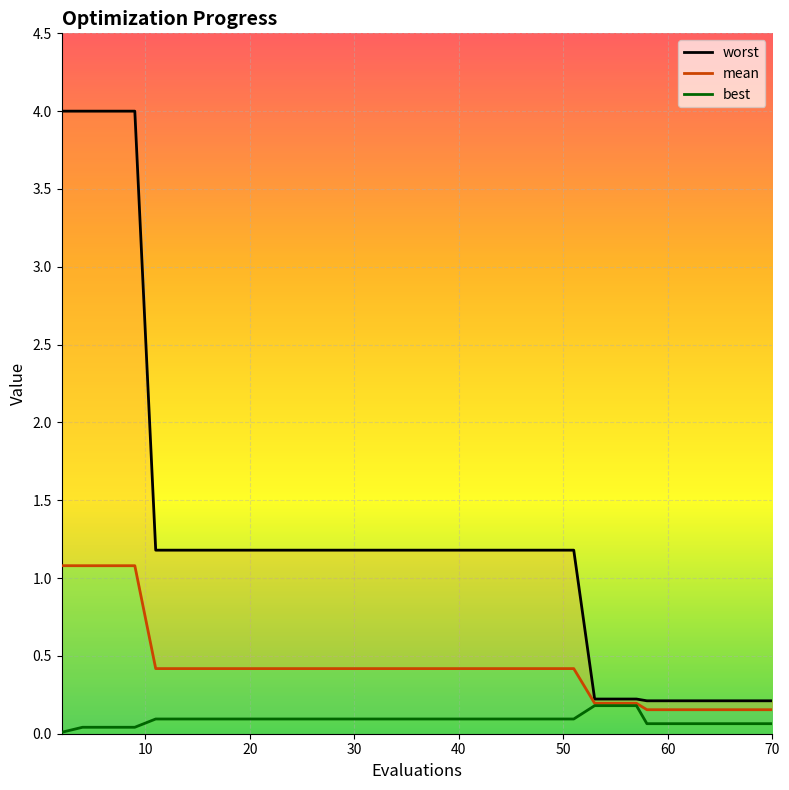

True or false: best has a value of 0.1 at 24.

True